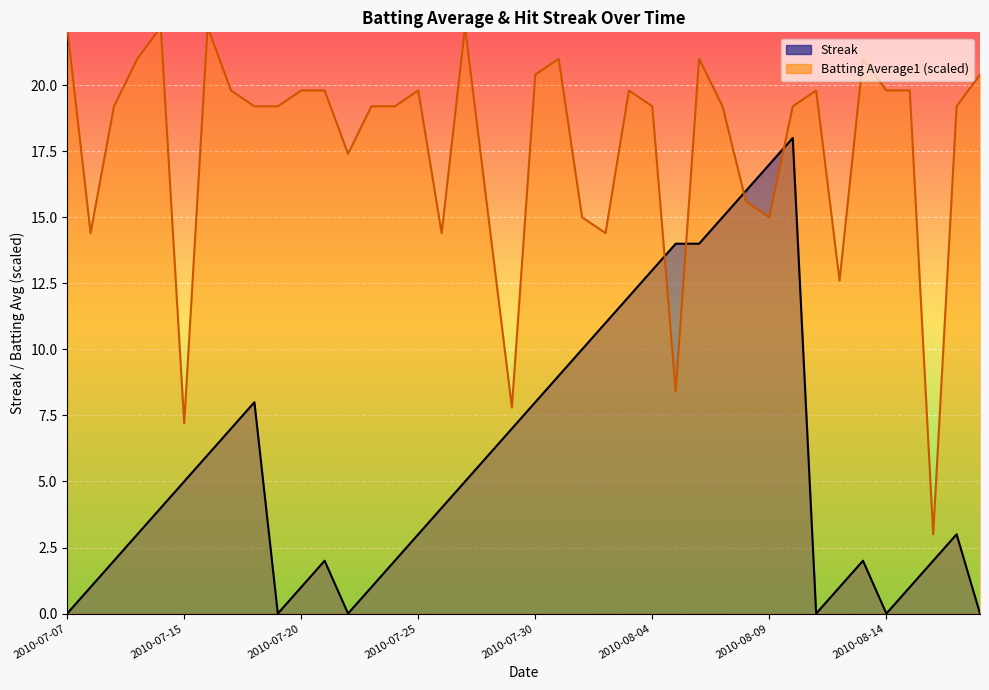

Rank the series by their average value, from lowest to highest.

Streak, Batting Average1